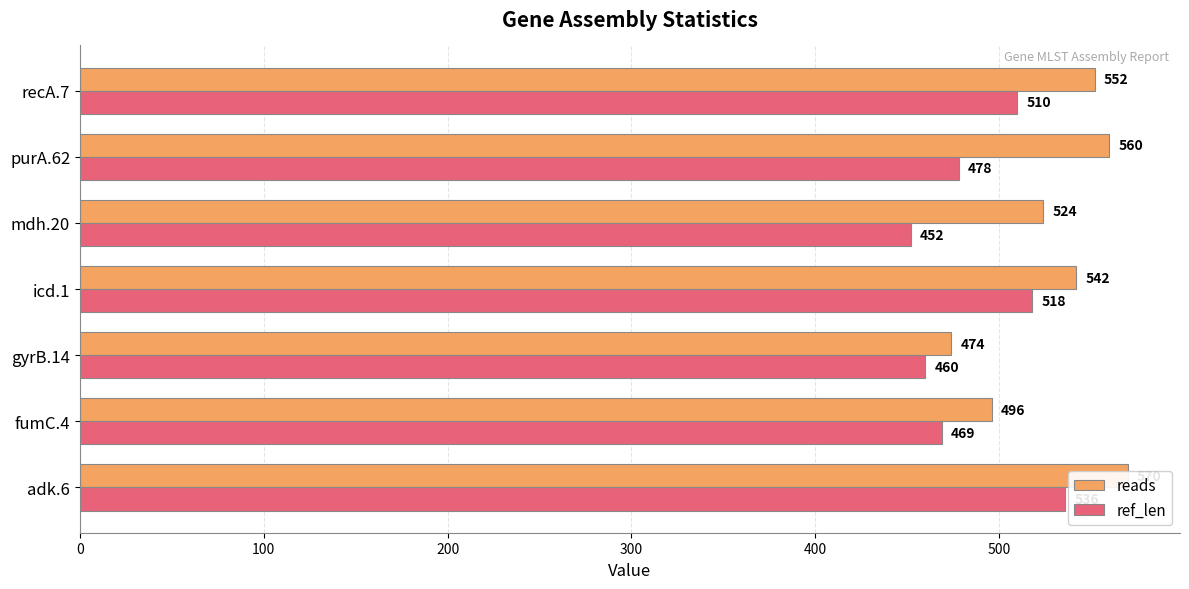

The reads series shows 560 at purA.62. True or false?

True